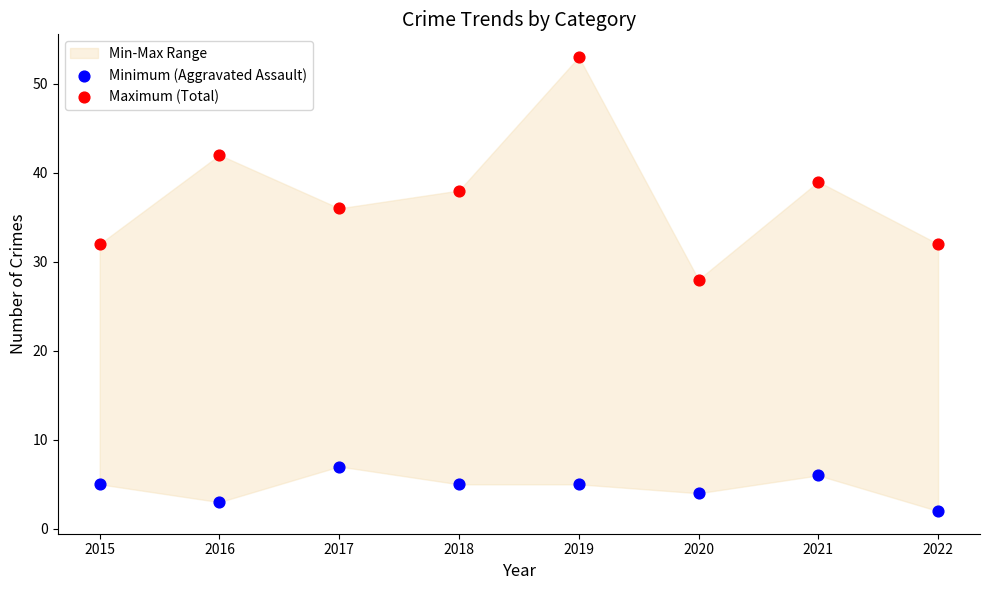

Which series contains the highest Y value?

Maximum (Total)